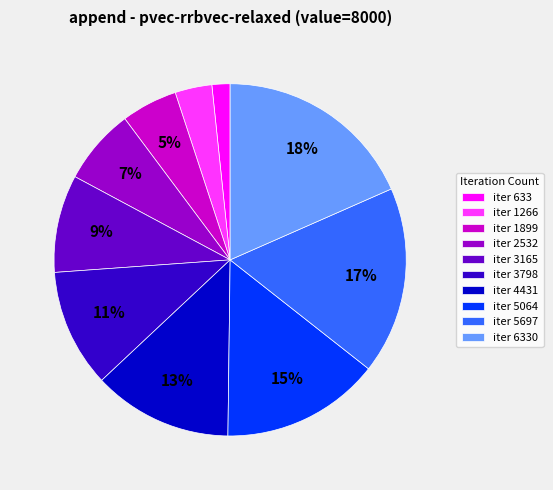

The iter 5697 slice represents 17% of the pie. True or false?

True